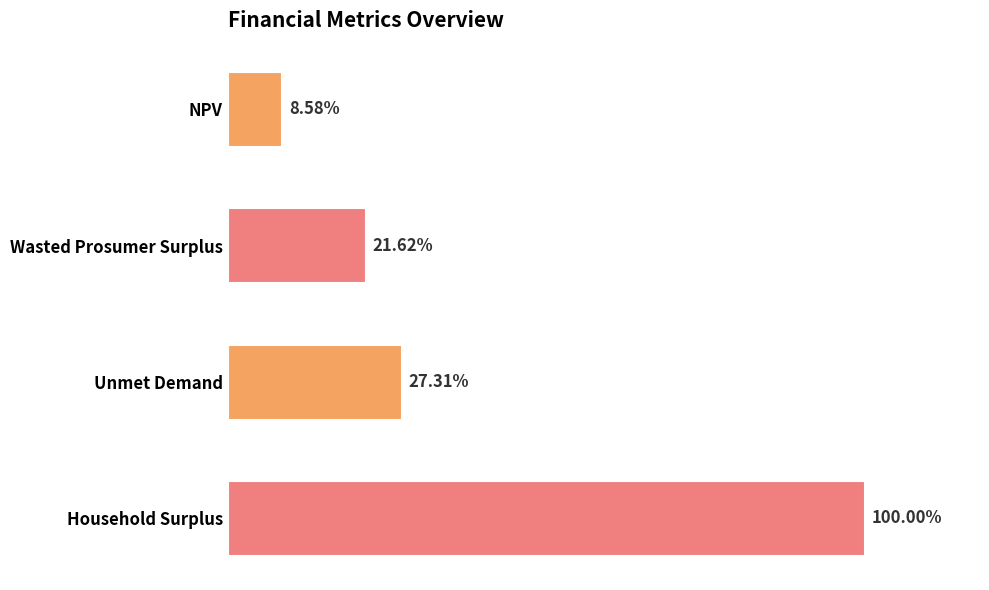

Are the bars horizontal?

Yes